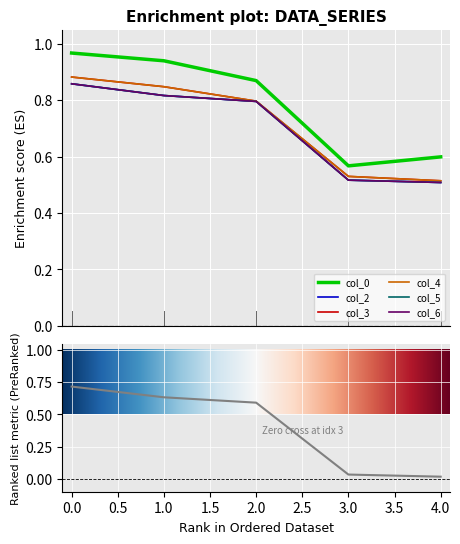

How many interior local valleys does the col_0 series have?

1